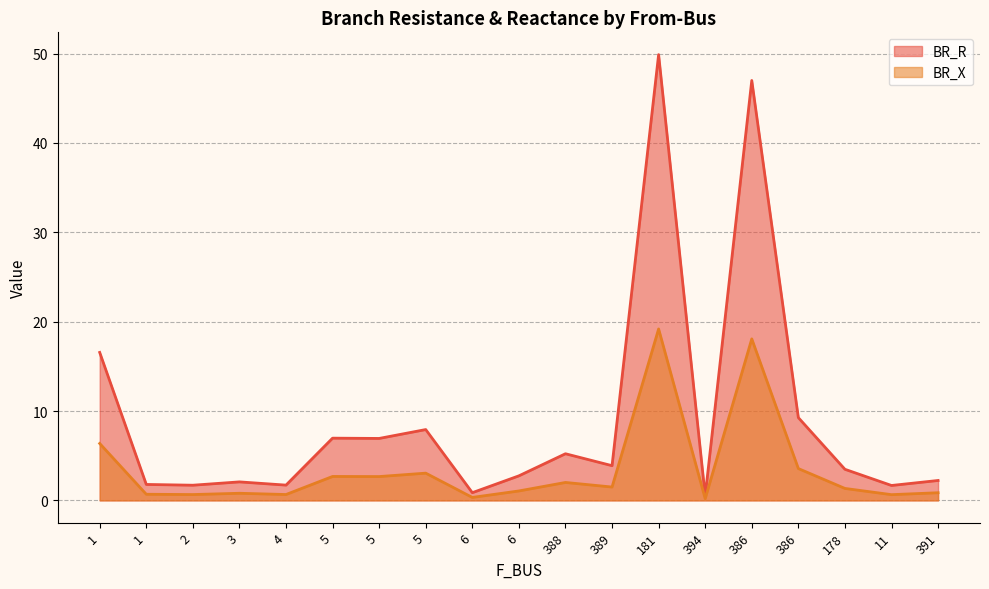

Is it true that BR_R equals 3.5 at 178?

True